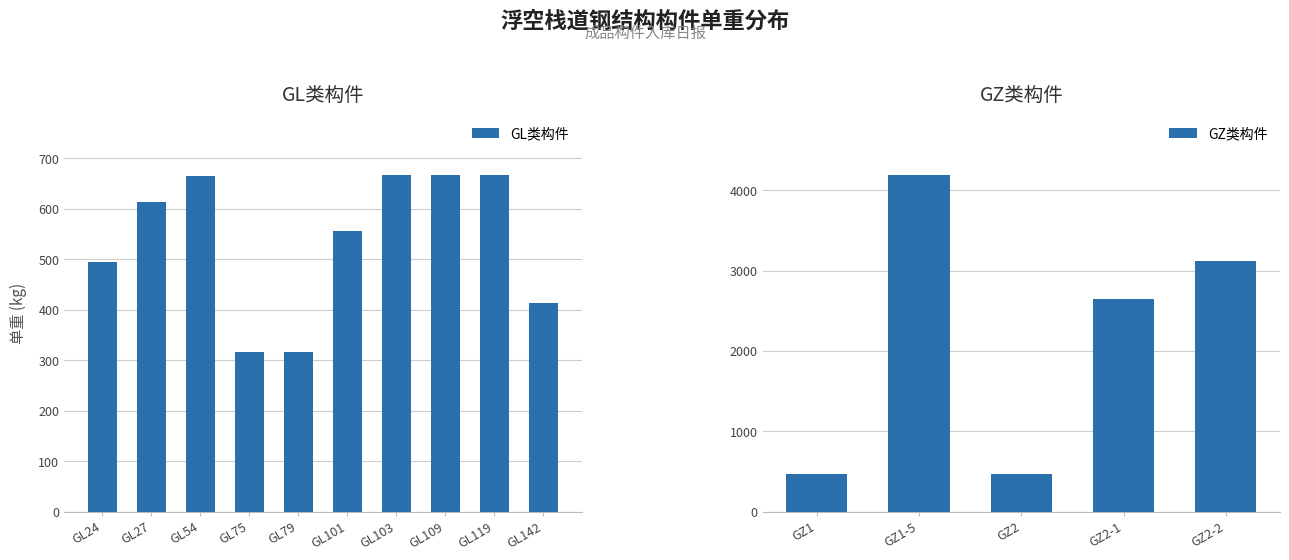

Reading left to right, extract all data points from this chart.

GL24=494.4	GL27=614.0	GL54=665.9	GL75=315.9	GL79=316.6	GL101=555.6	GL103=666.7	GL109=667.0	GL119=667.1	GL142=413.4	GZ1=467.8	GZ1-5=4189.5	GZ2=468.7	GZ2-1=2642.5	GZ2-2=3114.0